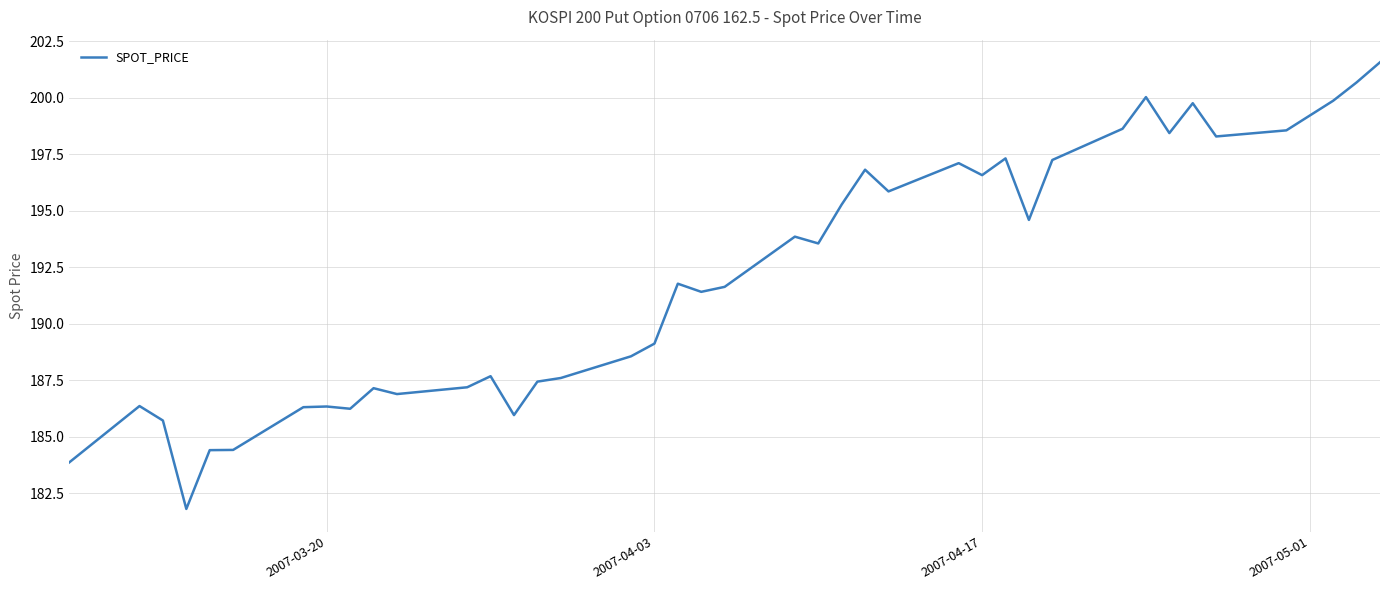

How many categories are shown in the chart?

40